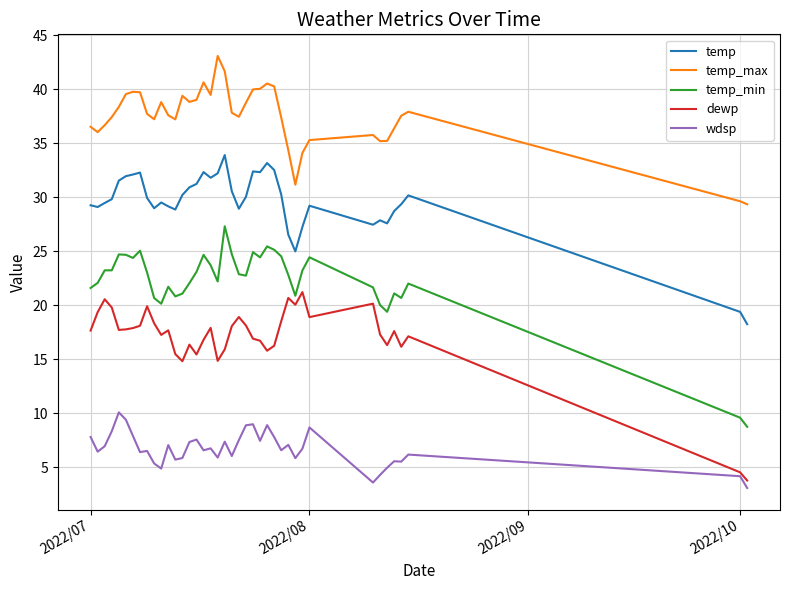

True or false: dewp and temp_min cross at least once.

False